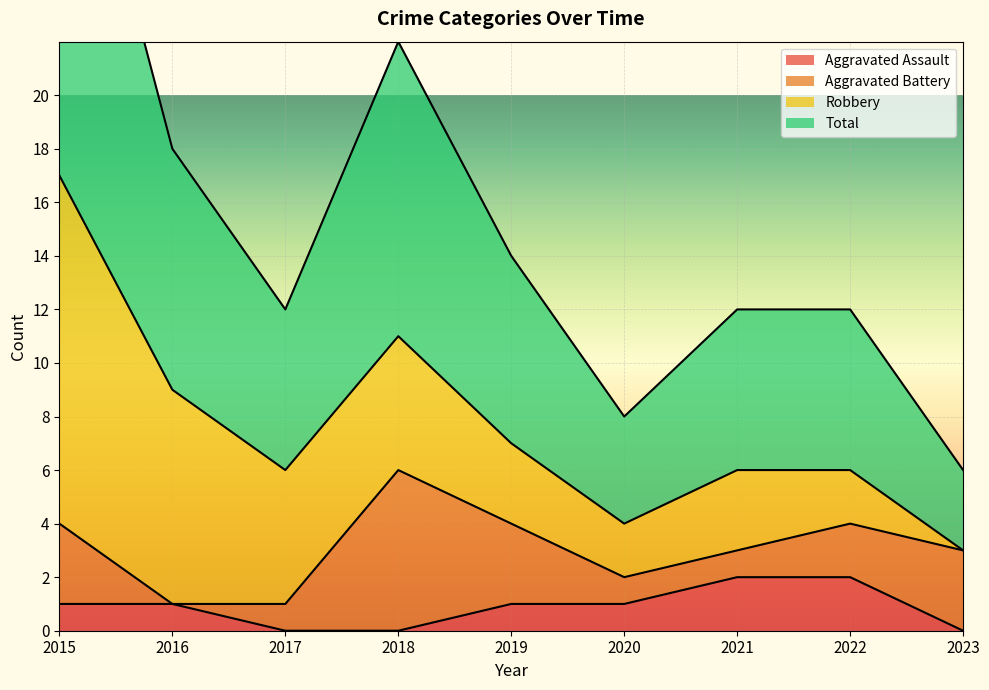

True or false: Aggravated Assault has a value of 0 at 2017.

True